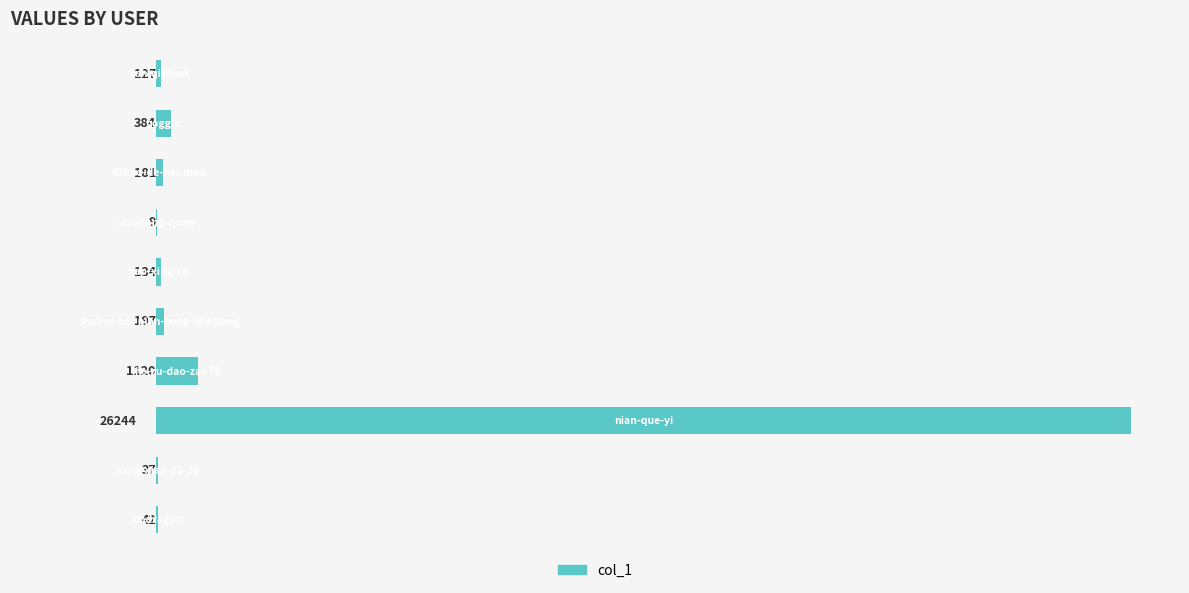

What is the sum of all values?

28475